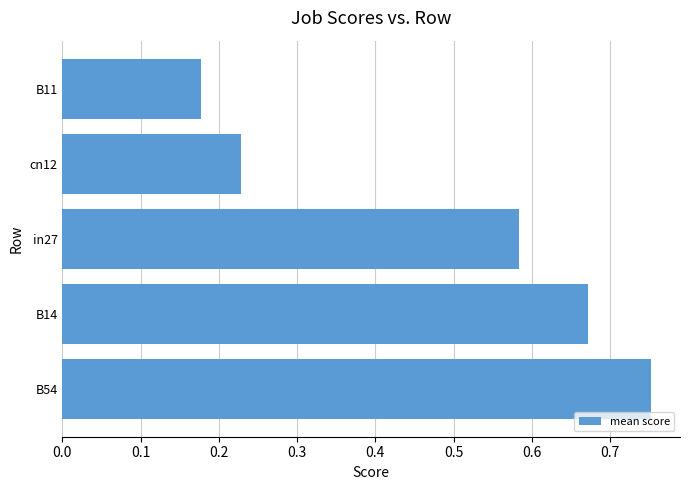

Rank the categories by value from lowest to highest.

B11, cn12, in27, B14, B54